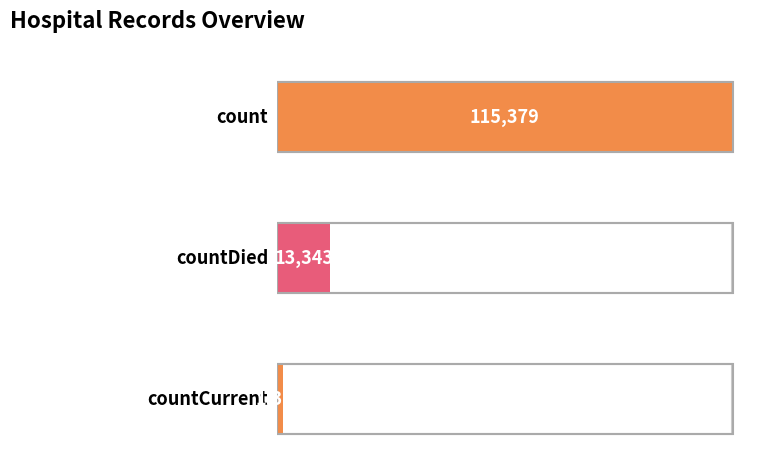

What position from the right is countCurrentSuspected?

1